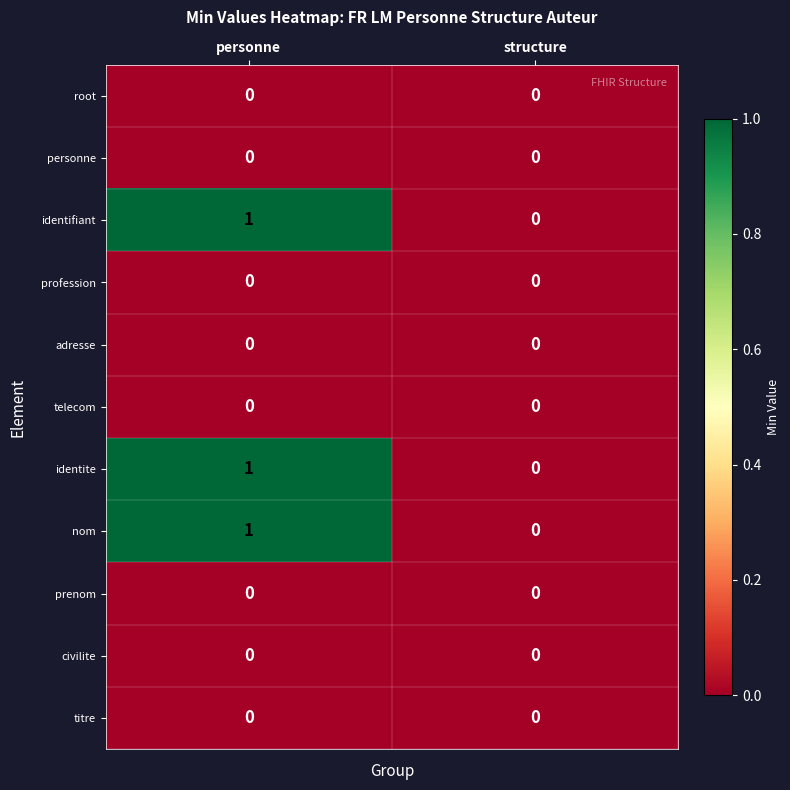

Reading left to right, what are all the values shown in this chart?

root: personne=0	structure=0
personne: personne=0	structure=0
identifiant: personne=1	structure=0
profession: personne=0	structure=0
adresse: personne=0	structure=0
telecom: personne=0	structure=0
identite: personne=1	structure=0
nom: personne=1	structure=0
prenom: personne=0	structure=0
civilite: personne=0	structure=0
titre: personne=0	structure=0